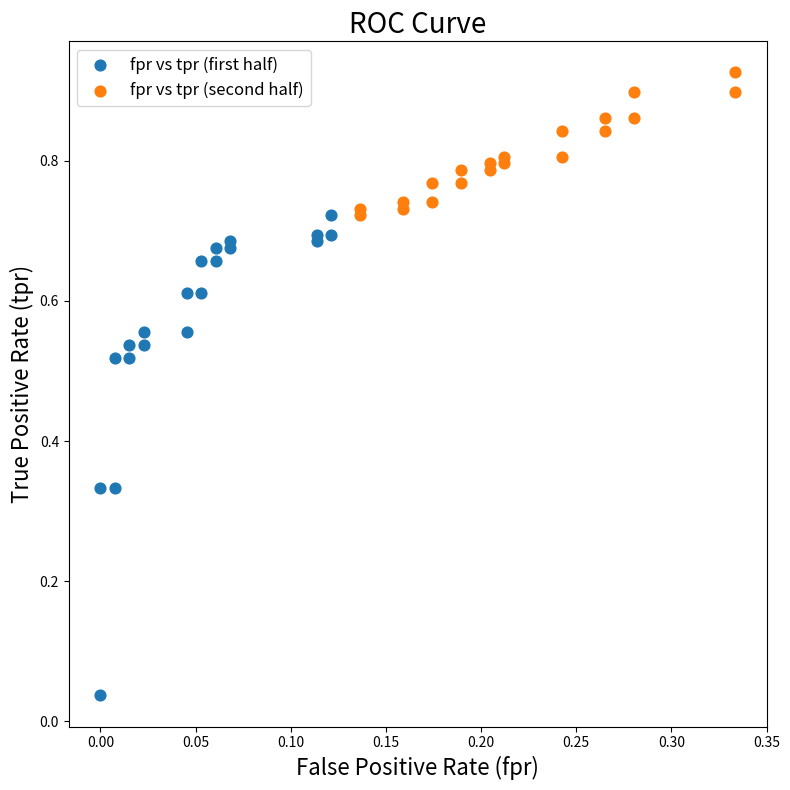

Which series reaches the minimum Y coordinate?

fpr vs tpr (first half)